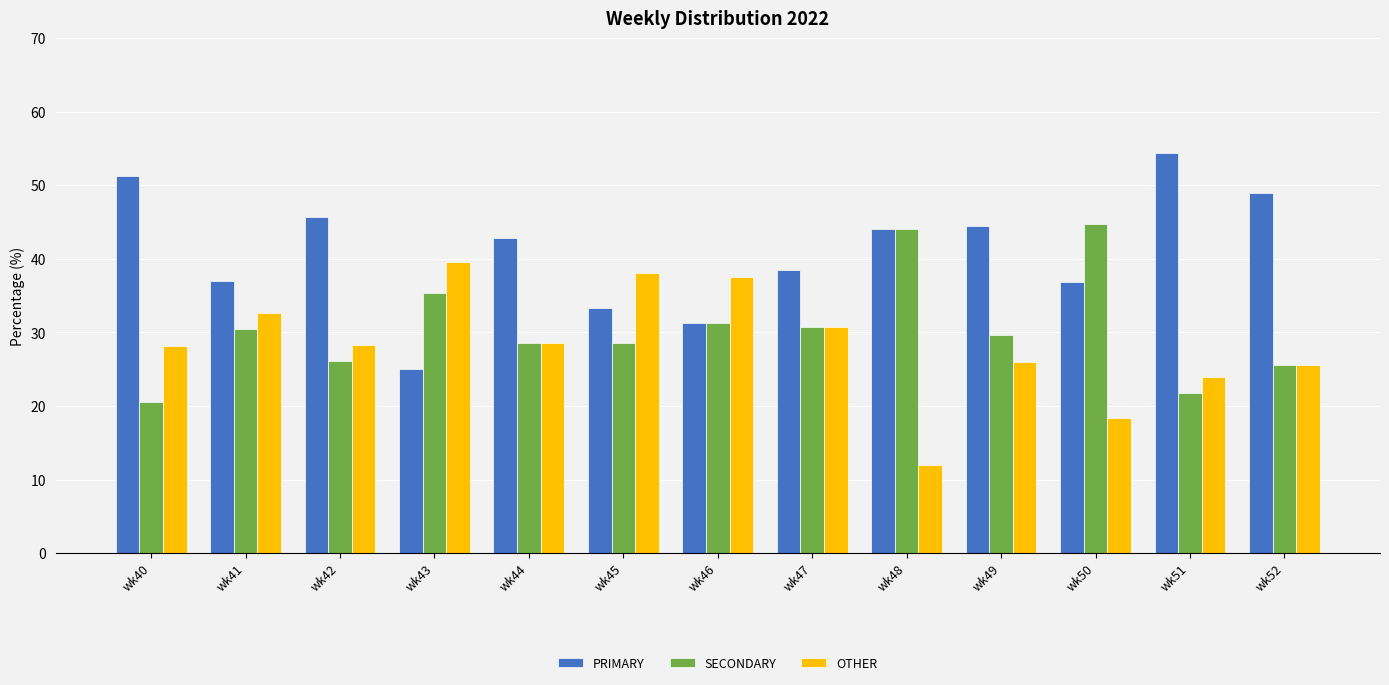

Are the bars horizontal?

No